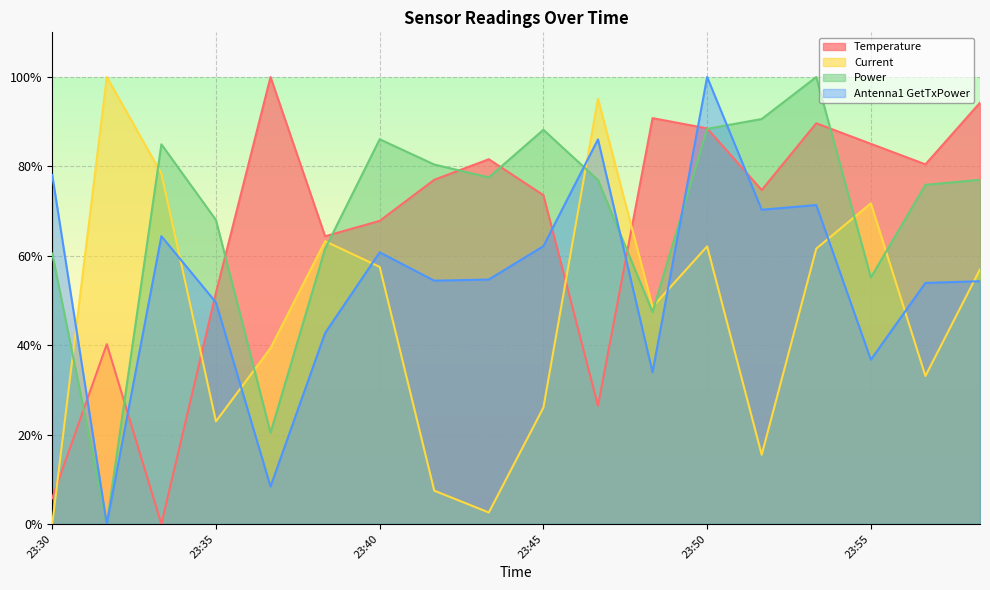

Where does the Power series first go above 77?

23:33